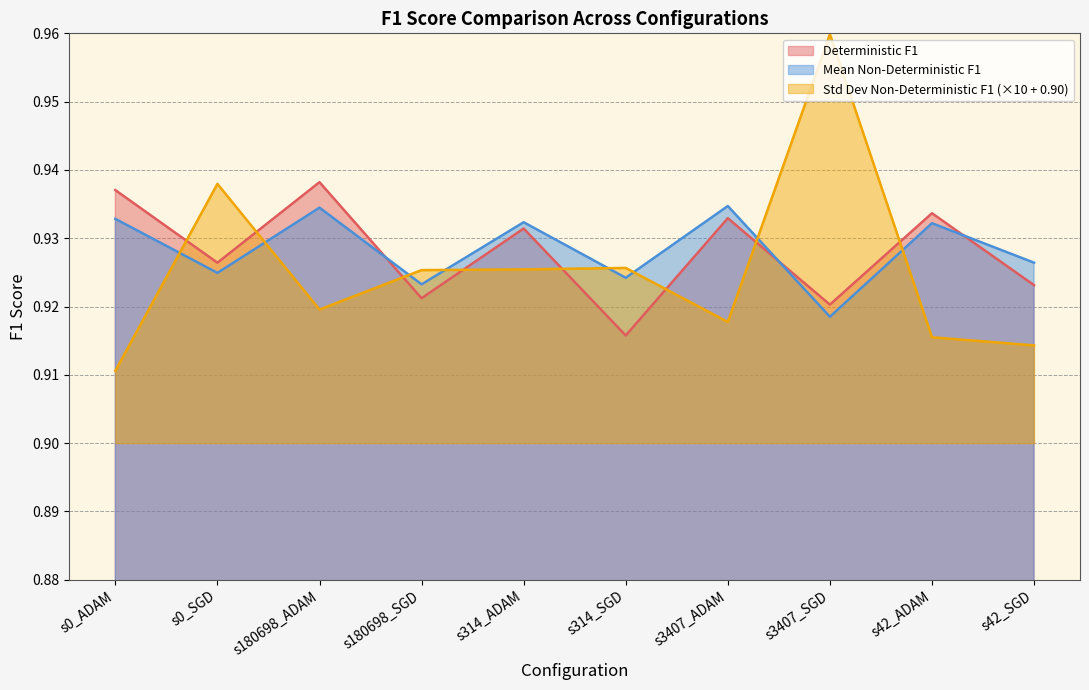

How many lines are shown in the chart?

3